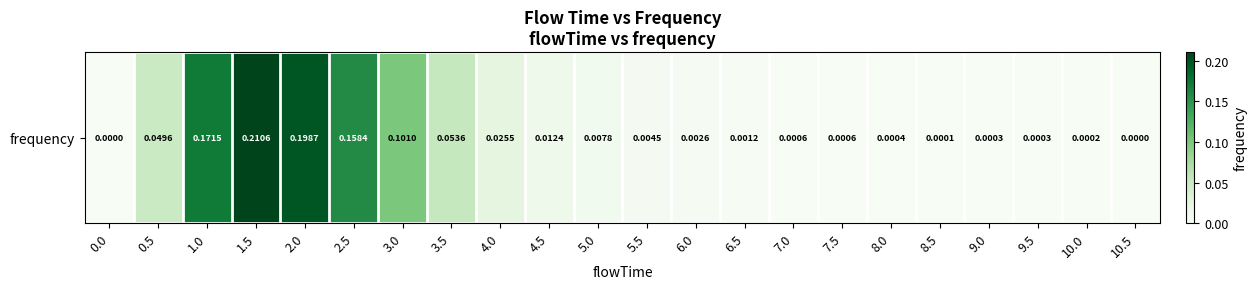

Reading left to right, what are all the values shown in this chart?

0.0=0.0	0.5=0.0	1.0=0.2	1.5=0.2	2.0=0.2	2.5=0.2	3.0=0.1	3.5=0.1	4.0=0.0	4.5=0.0	5.0=0.0	5.5=0.0	6.0=0.0	6.5=0.0	7.0=0.0	7.5=0.0	8.0=0.0	8.5=0.0	9.0=0.0	9.5=0.0	10.0=0.0	10.5=0.0